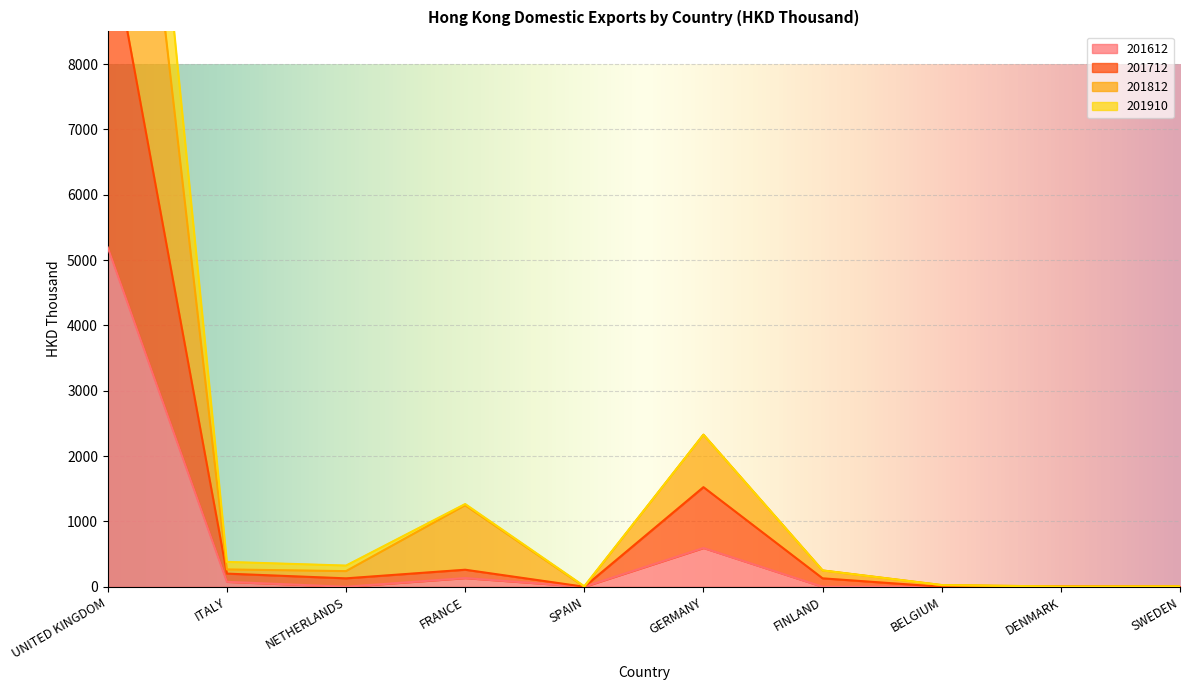

Reading left to right, list all the values displayed in this chart.

201612: UNITED KINGDOM=5193.4	ITALY=75.8	NETHERLANDS=0.0	FRANCE=133.1	SPAIN=0.0	GERMANY=593.6	FINLAND=0.0	BELGIUM=0.0	DENMARK=2.4	SWEDEN=7.4
201712: UNITED KINGDOM=10138.0	ITALY=201.3	NETHERLANDS=129.0	FRANCE=260.9	SPAIN=0.0	GERMANY=1524.6	FINLAND=129.1	BELGIUM=0.0	DENMARK=3.6	SWEDEN=7.4
201812: UNITED KINGDOM=16206.6	ITALY=265.2	NETHERLANDS=239.3	FRANCE=1247.5	SPAIN=0.0	GERMANY=2327.9	FINLAND=249.9	BELGIUM=26.1	DENMARK=3.6	SWEDEN=7.4
201910: UNITED KINGDOM=18741.5	ITALY=380.5	NETHERLANDS=324.3	FRANCE=1266.3	SPAIN=7.4	GERMANY=2327.9	FINLAND=249.9	BELGIUM=26.1	DENMARK=3.6	SWEDEN=7.4